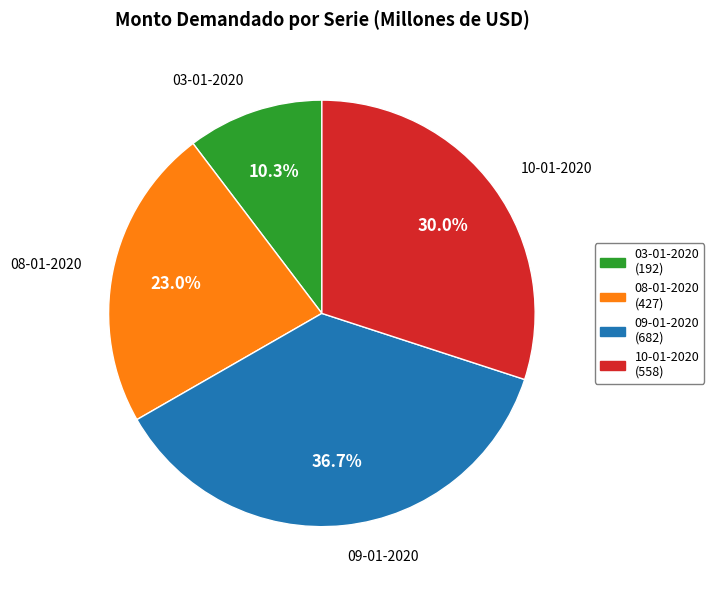

Does 03-01-2020 account for over 50% of the chart?

No